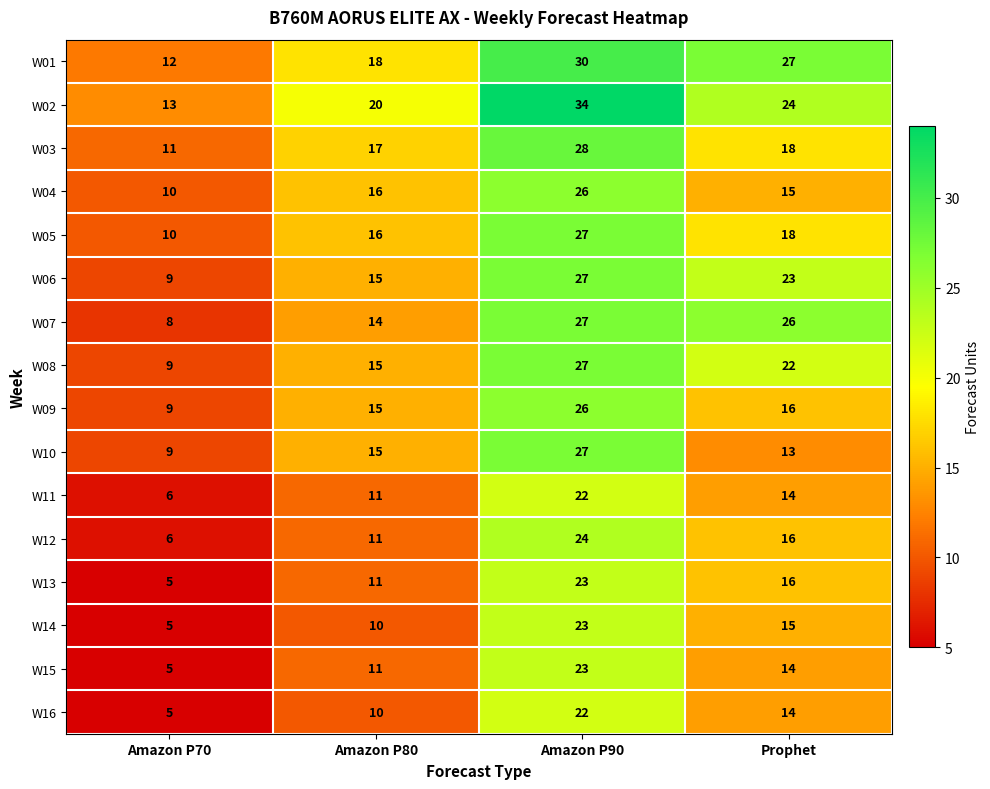

What is the spread (max minus min) of values at Amazon P80?

10